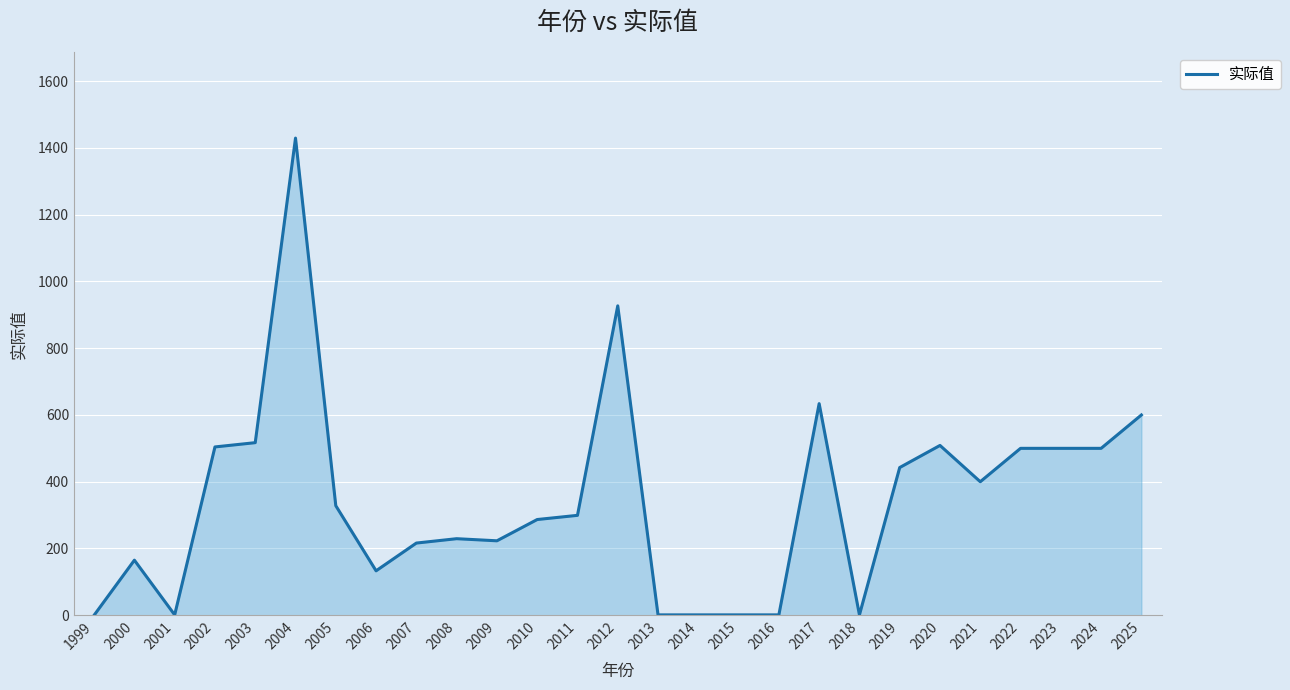

What is the change in value from 2014 to 2020?

+507.7